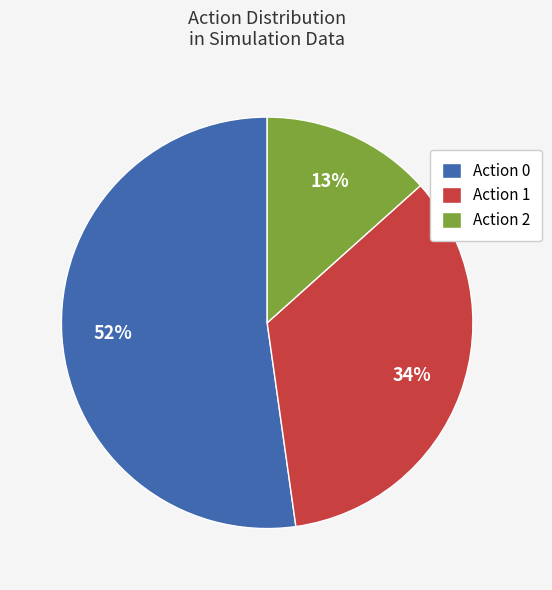

Rank the categories by value from lowest to highest.

Action 2, Action 1, Action 0